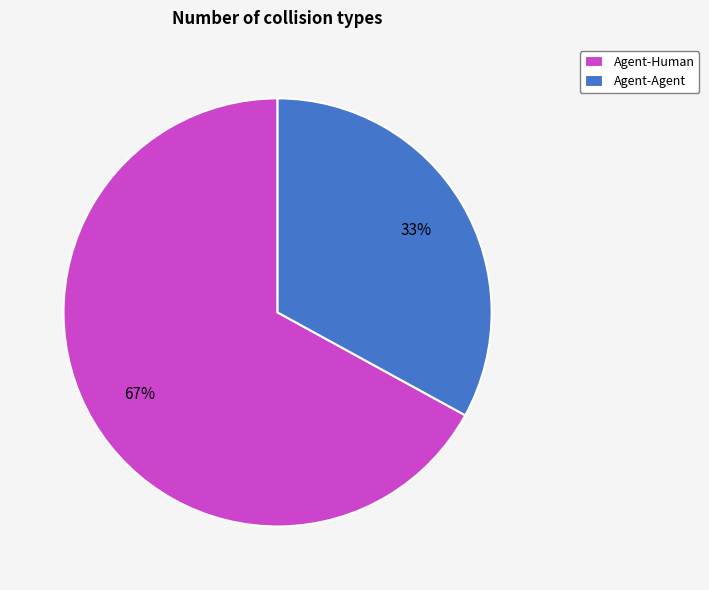

Combined, do Agent-Human and Agent-Agent account for over 50%?

Yes